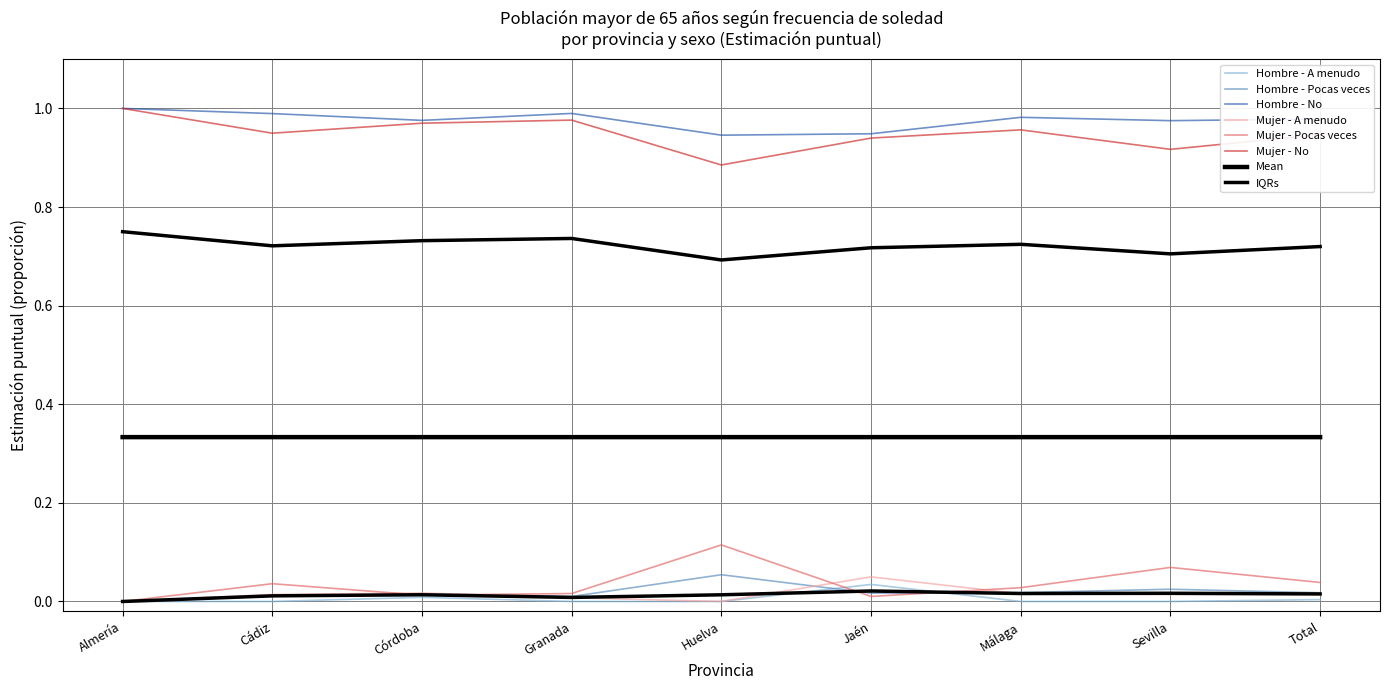

The value of Hombre - No at Granada is 1.0. True or false?

True